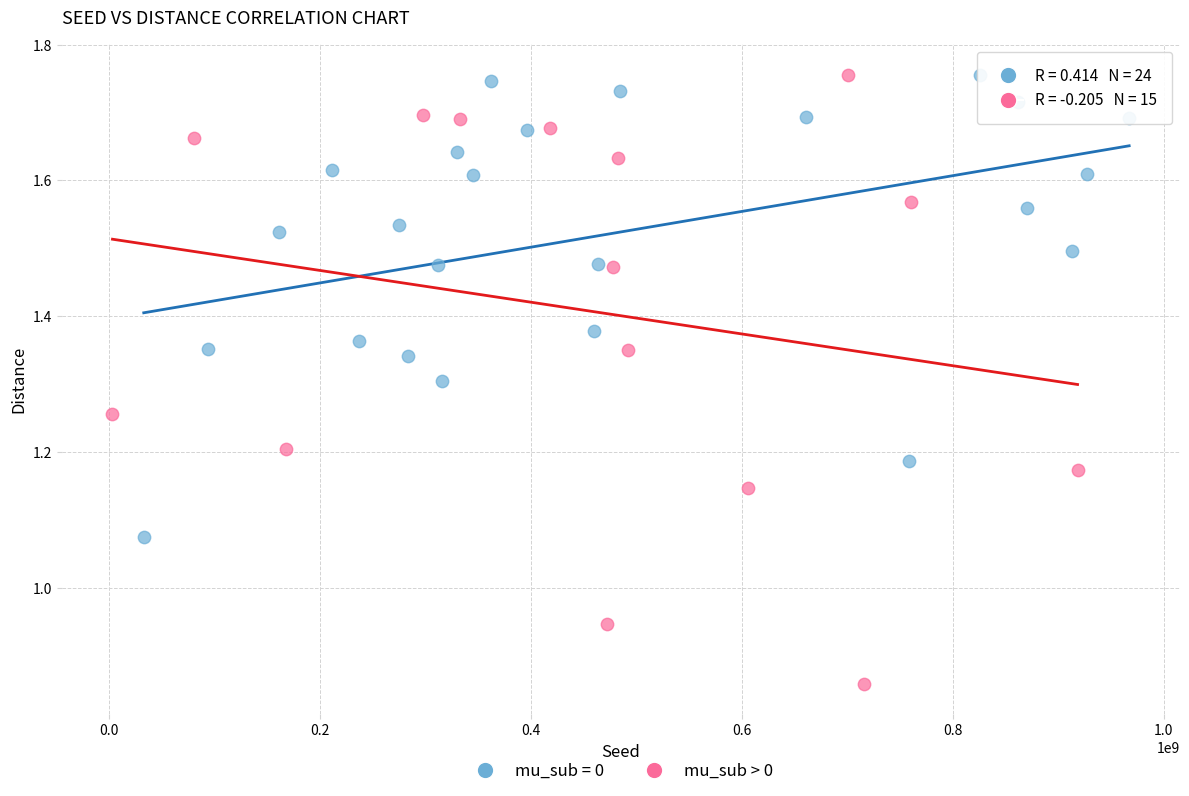

Which series has the widest spread of Y values?

mu_sub > 0